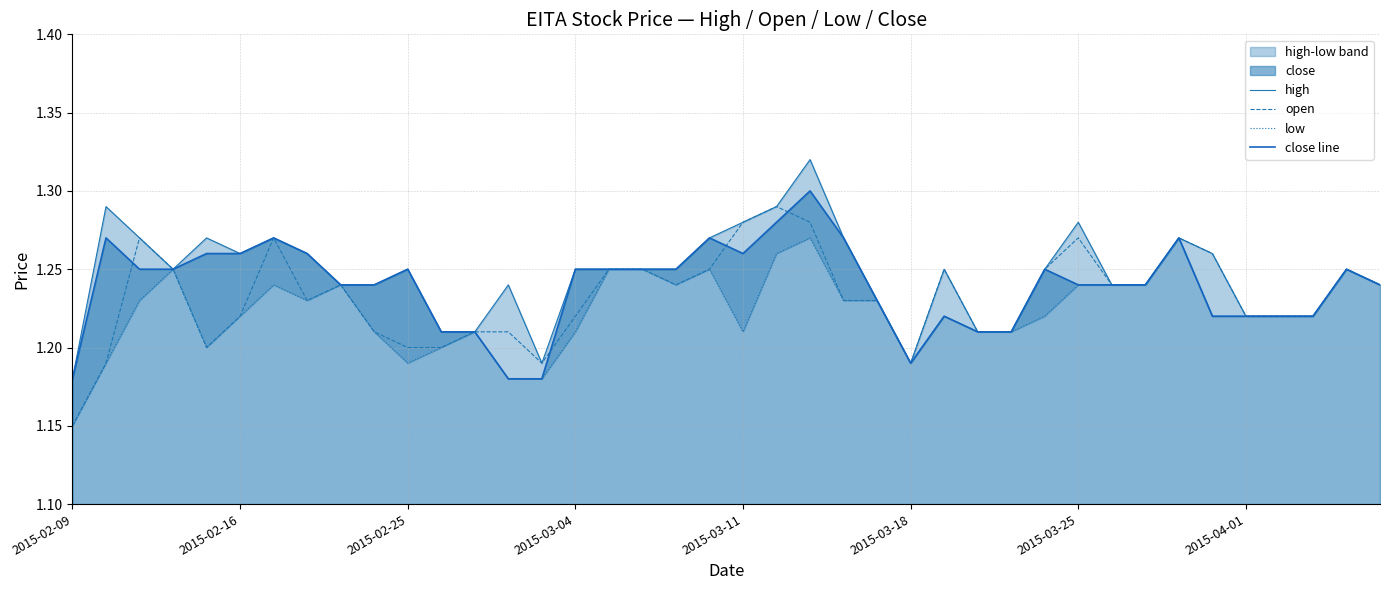

Where is open nearest to the value 1?

2015-02-09